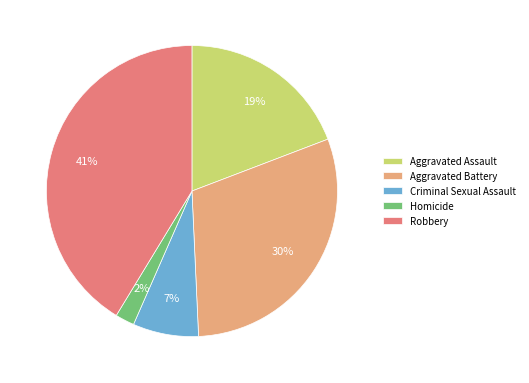

How many slices are in this pie chart?

5